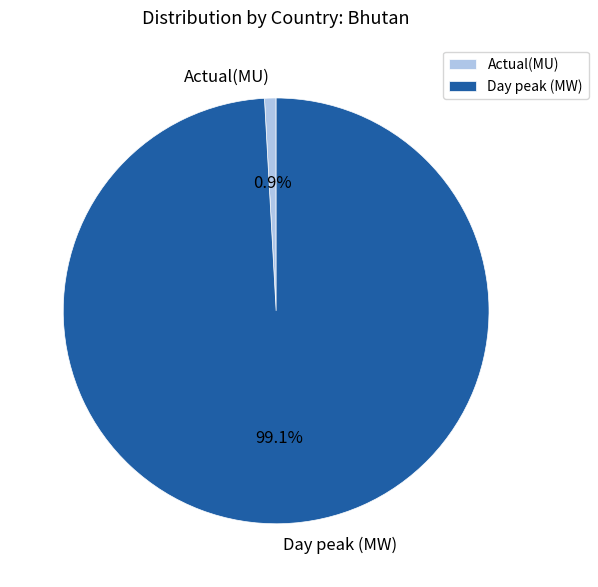

How many segments does this pie chart have?

2